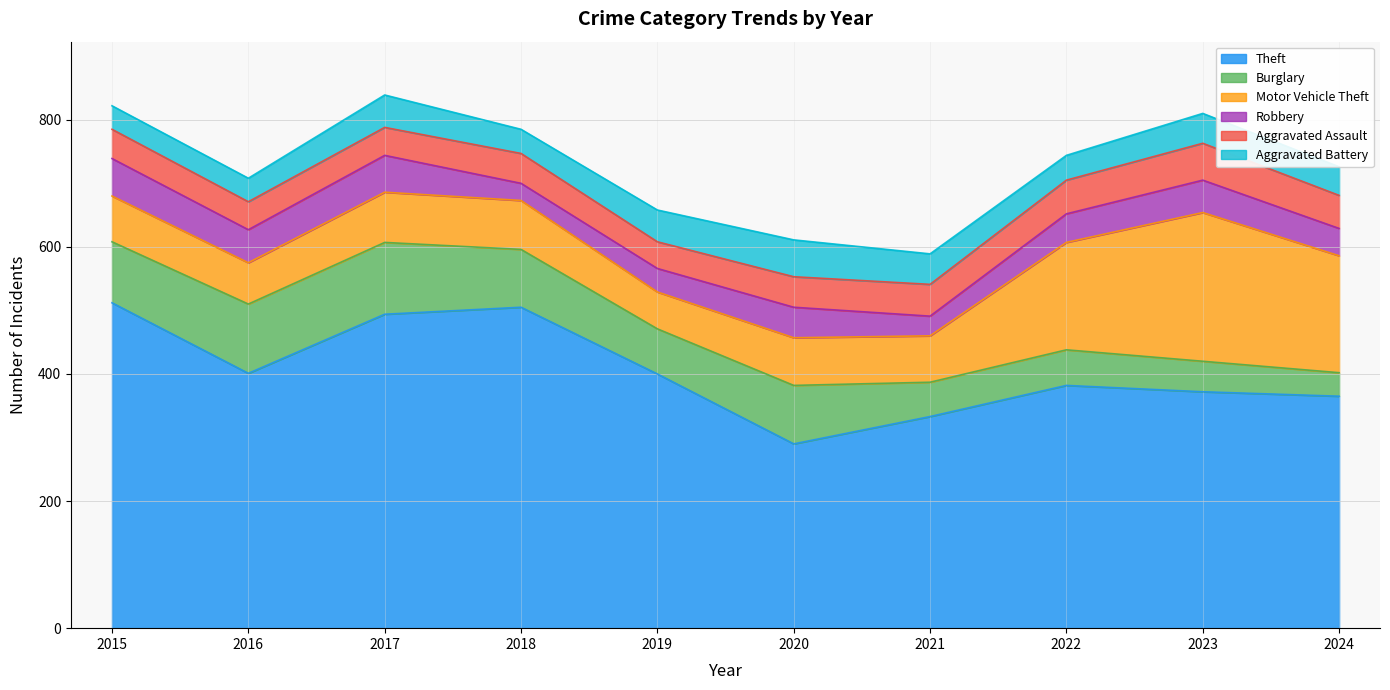

True or false: Burglary has more than 0 points higher than both neighbors.

True